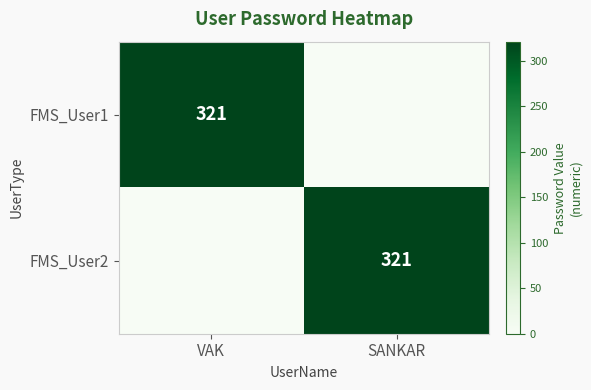

Is it true that FMS_User2 equals 321 at SANKAR?

True